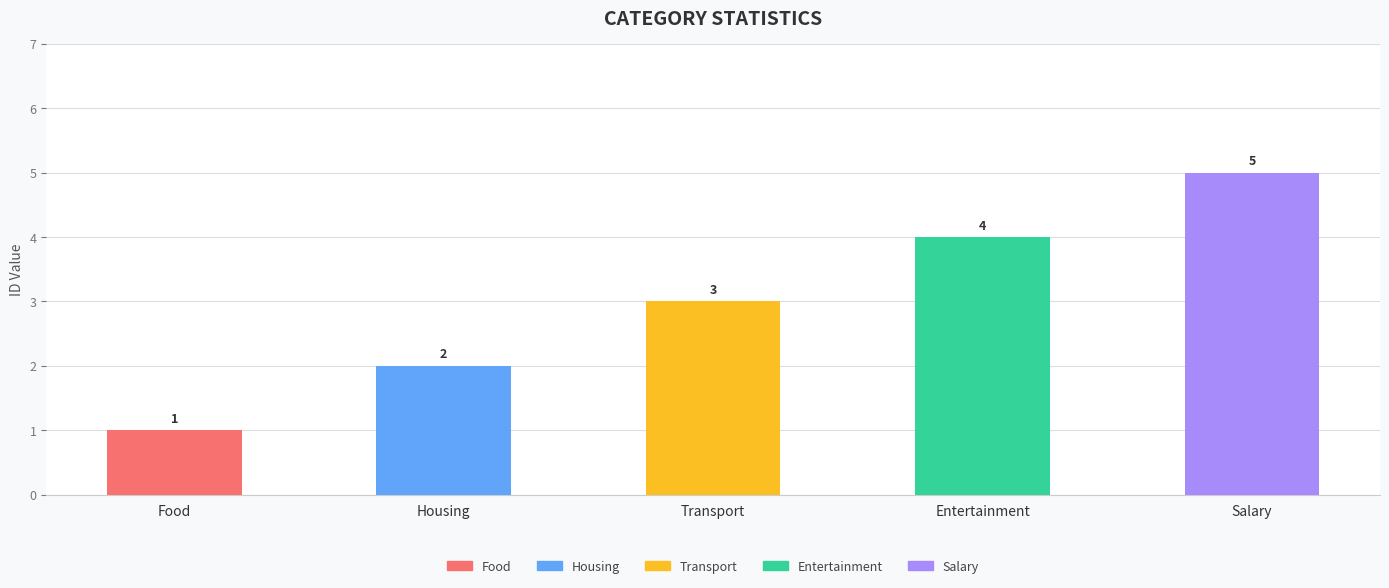

What is the difference between the maximum and second lowest values?

3